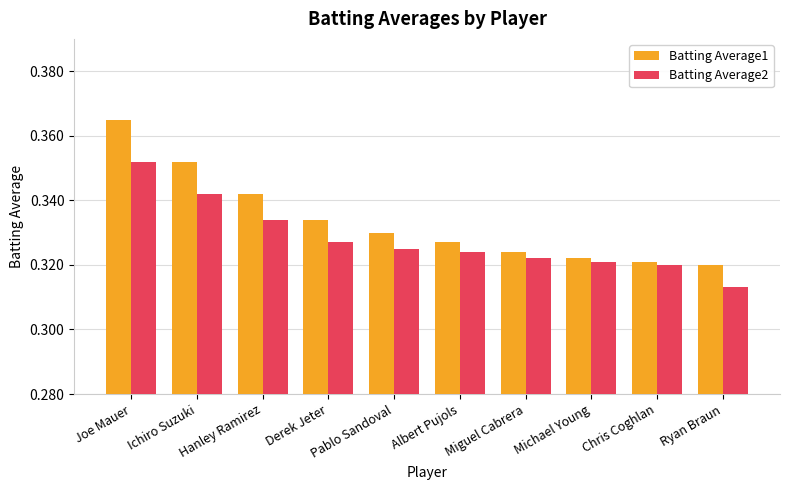

At Ryan Braun, list the series in order from largest to smallest.

Batting Average1, Batting Average2